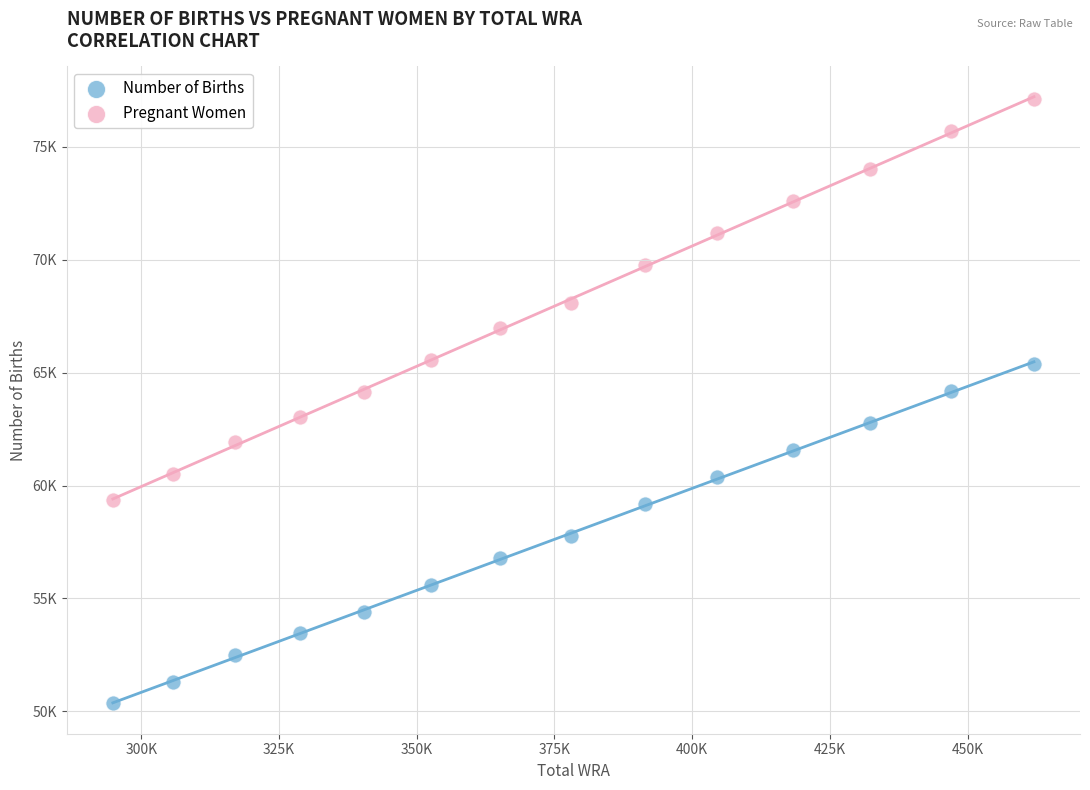

What are all the series names shown in the legend?

Number of Births, Pregnant Women